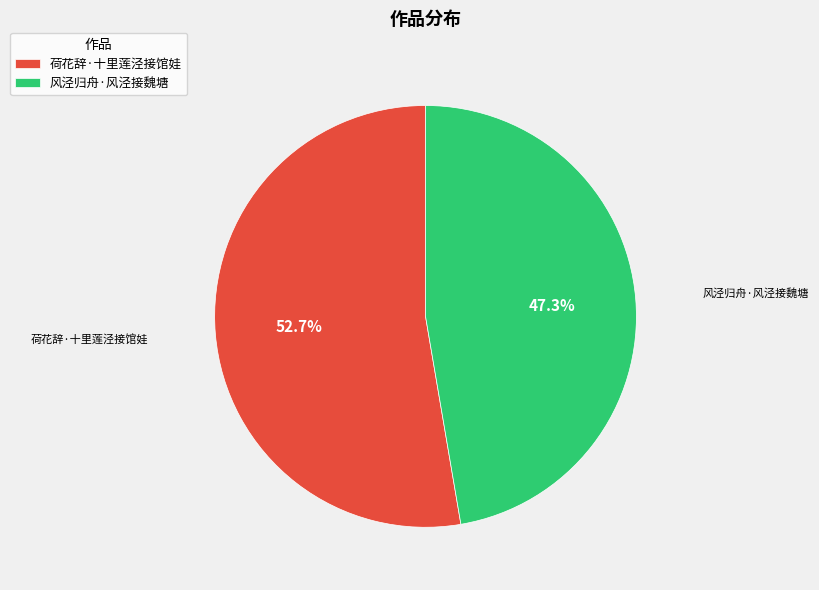

Between 荷花辞·十里莲泾接馆娃 and 风泾归舟·风泾接魏塘, which is larger?

荷花辞·十里莲泾接馆娃